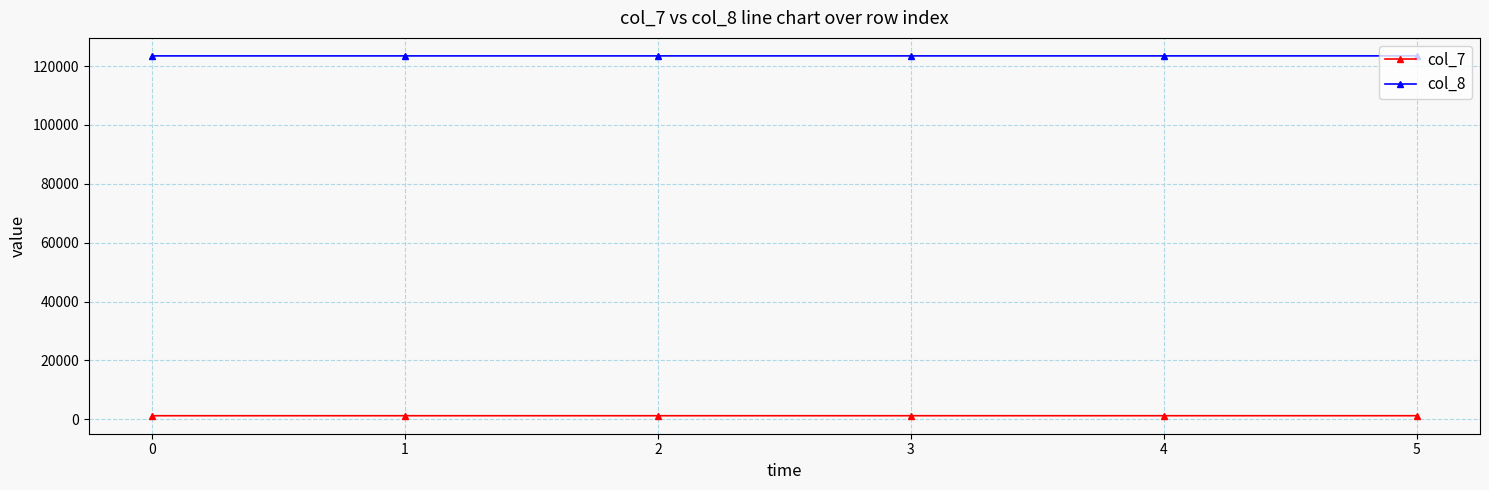

What is the maximum value for col_7?

1239